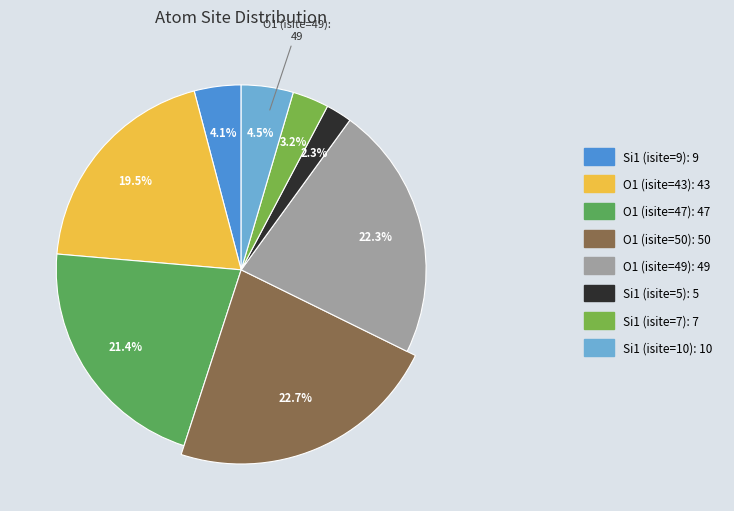

To the nearest percent, what is the combined percentage of O1 (isite=49) and Si1 (isite=10)?

27%